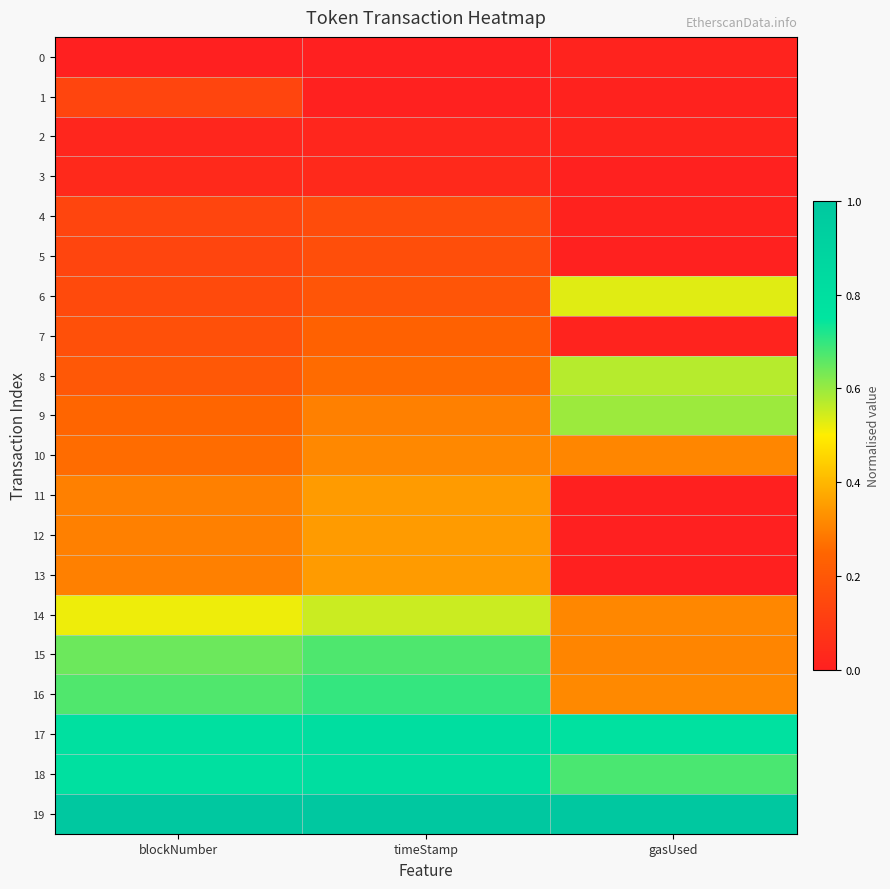

Which category has the lowest value across all series?

blockNumber